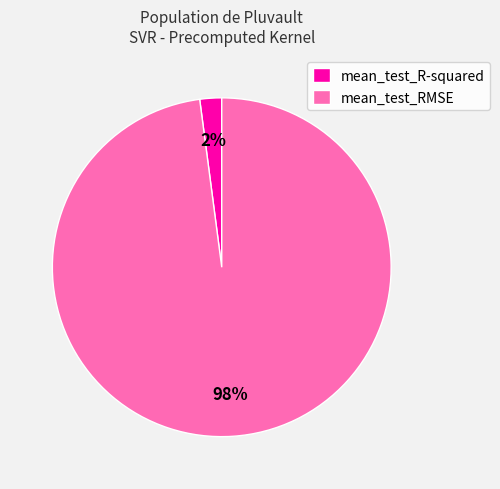

Is the sum of mean_test_R-squared and mean_test_RMSE greater than half?

Yes